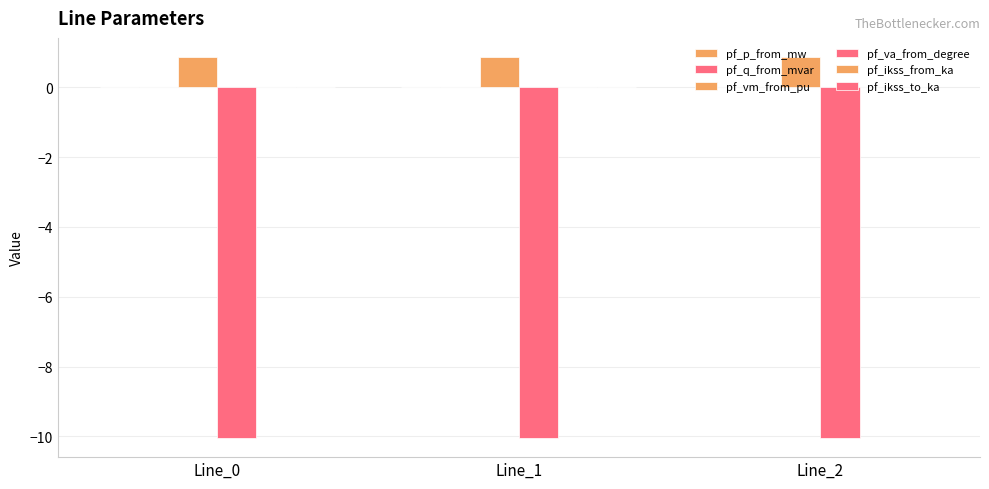

Which has a higher value, Line_2 or Line_1?

Line_2